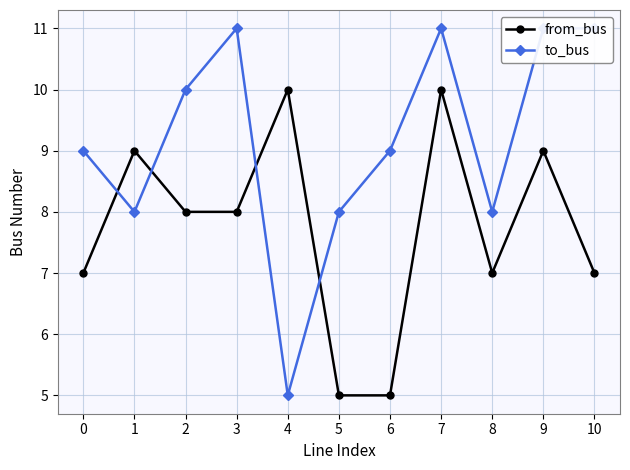

Which label corresponds to the largest value in the chart?

3